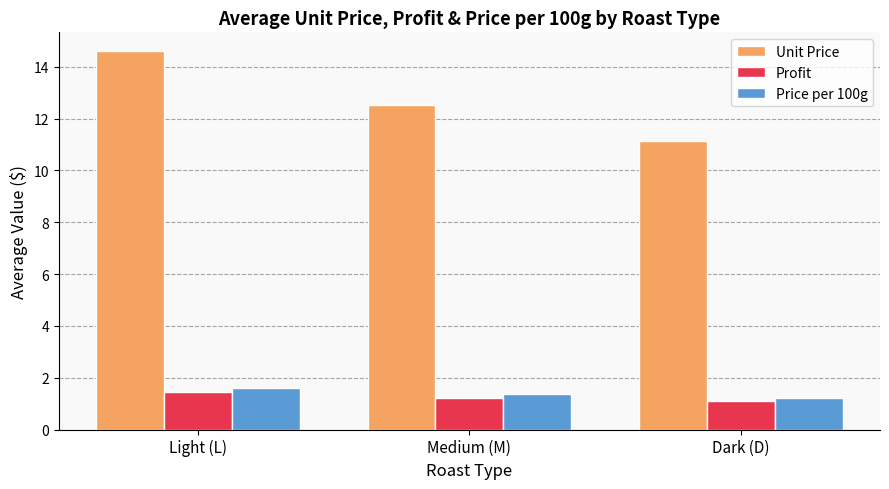

Count the Price per 100g values in the range 1 to 2.

3